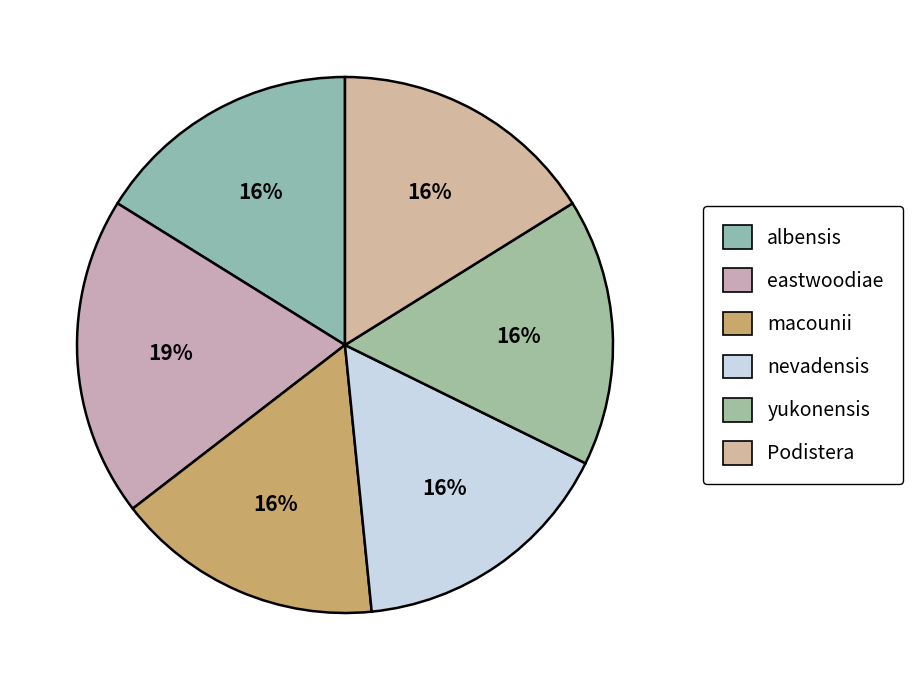

Is the sum of albensis and Podistera greater than half?

No